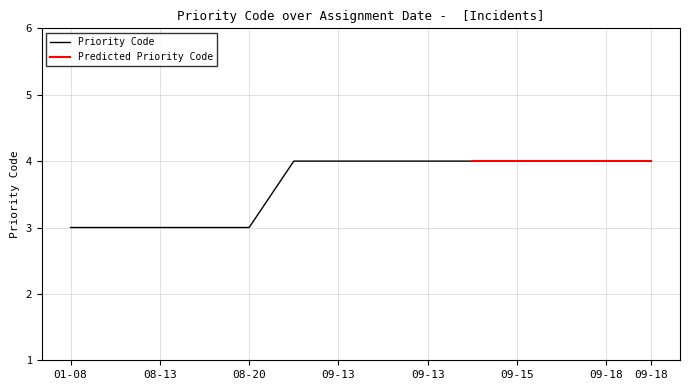

Reading right to left, what are all the values shown in this chart?

4	4	4	4	4	4	4	4	4	3	3	3	3	3